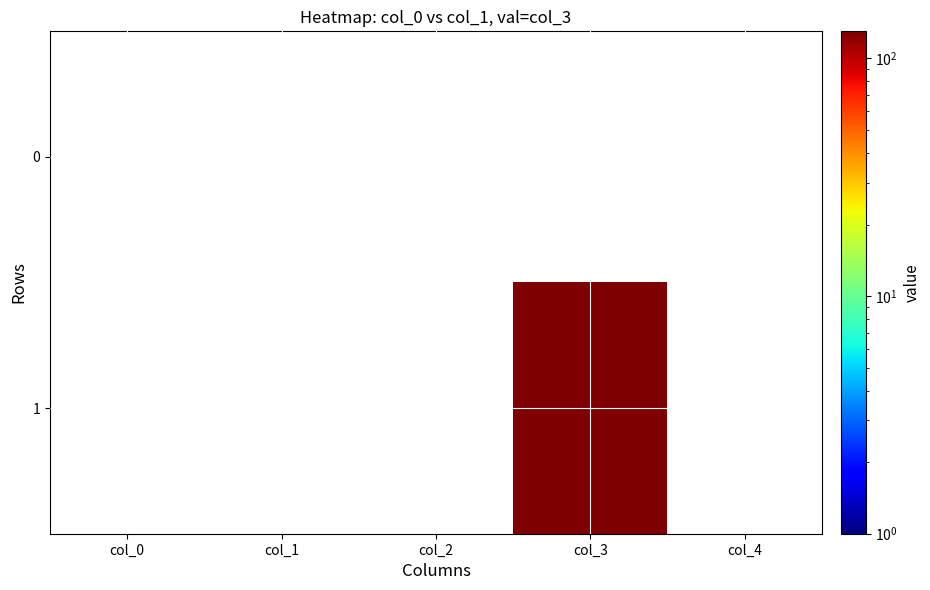

Which has a higher value, col_2 or col_4?

col_4